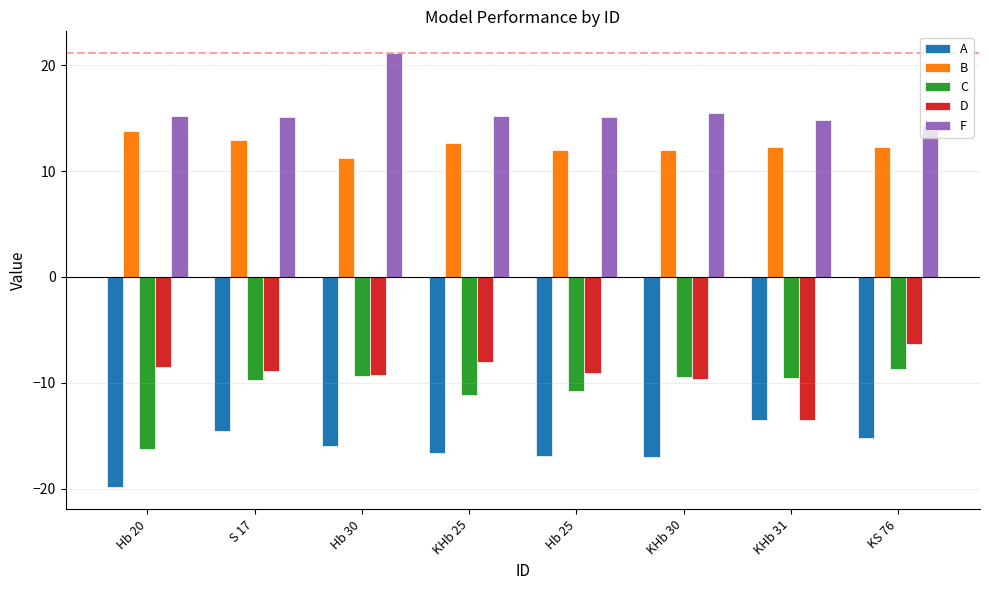

How many values in the C series are below -9?

7